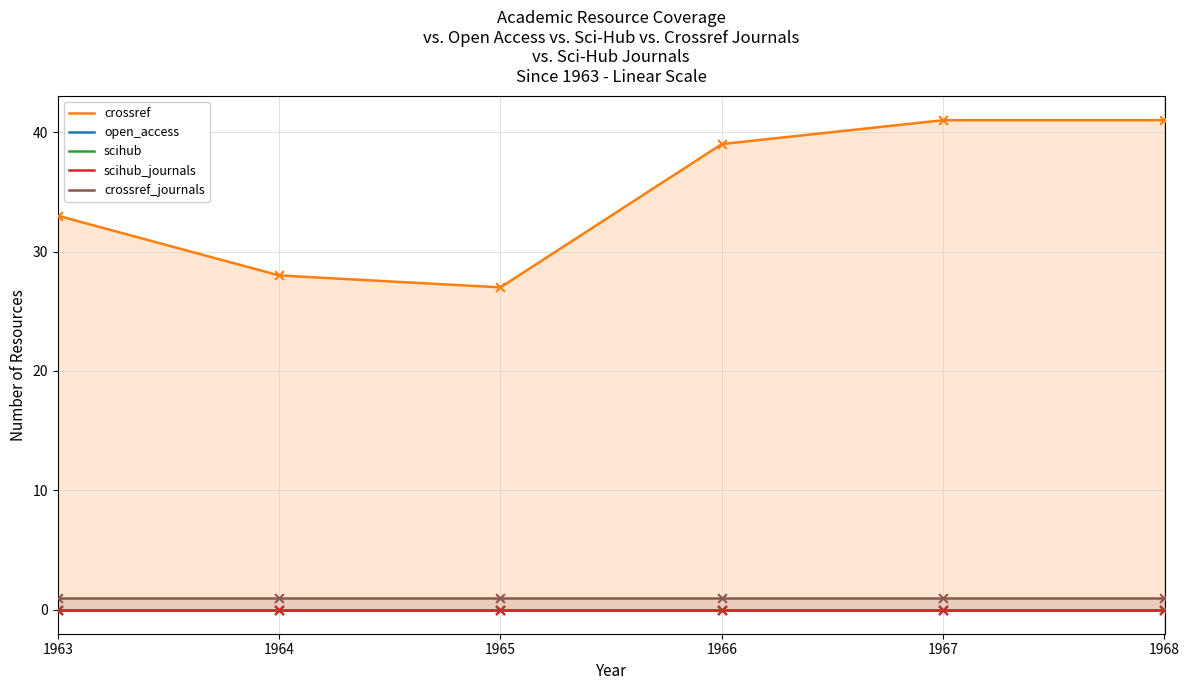

What are all the series names shown in the legend?

crossref, open_access, scihub, scihub_journals, crossref_journals